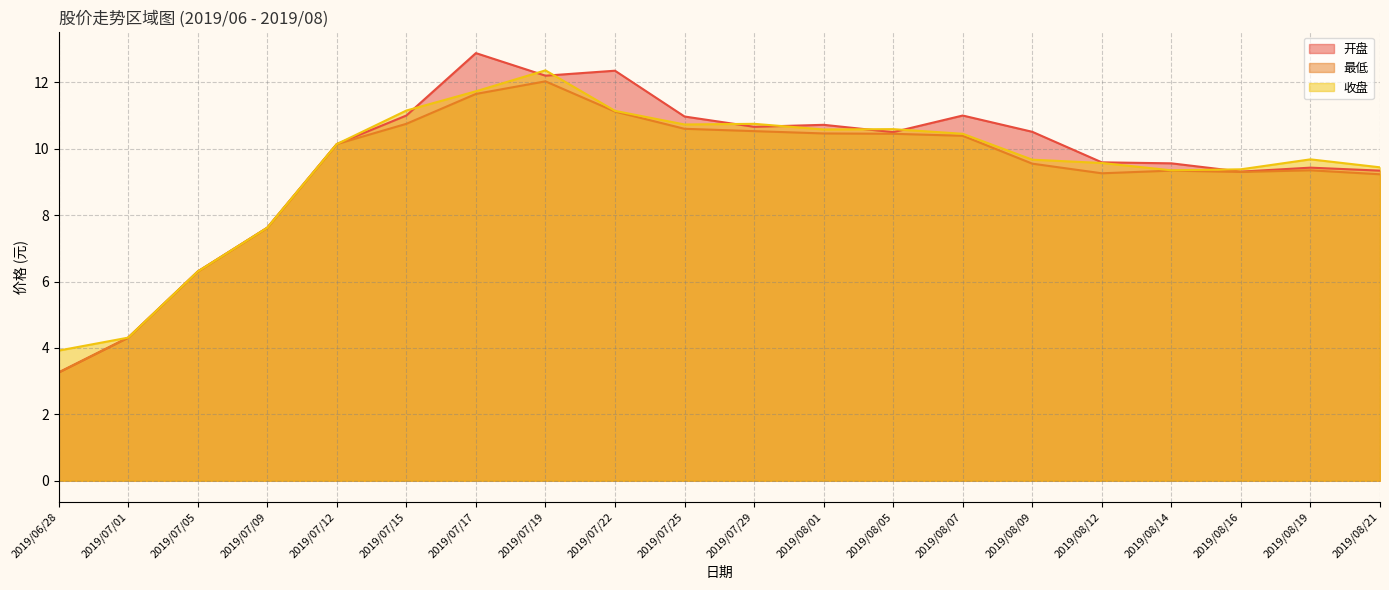

At 2019/08/21, list the series in order from smallest to largest.

最低, 开盘, 收盘